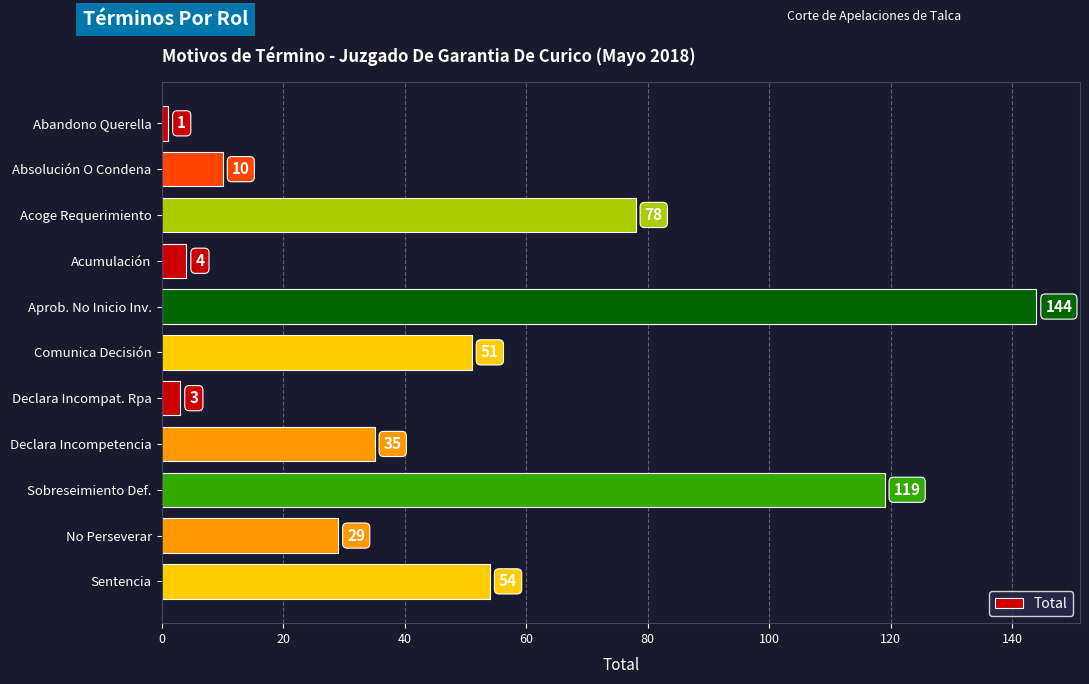

What is the label of the 4th bar from the top?

Acumulación